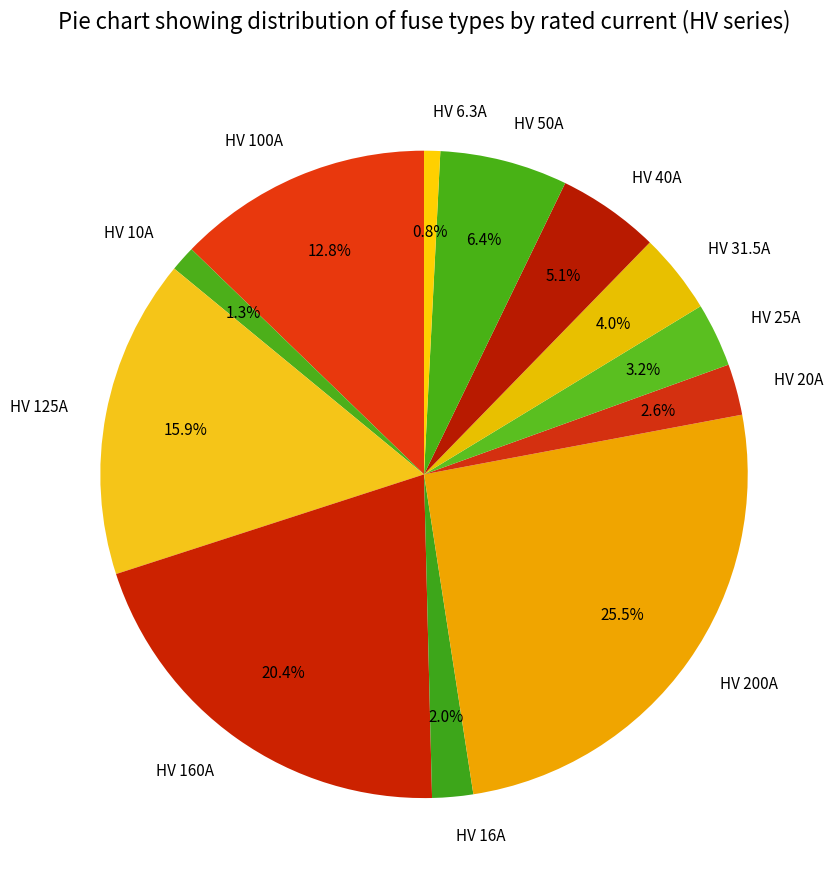

Which slice is the largest?

HV 200A